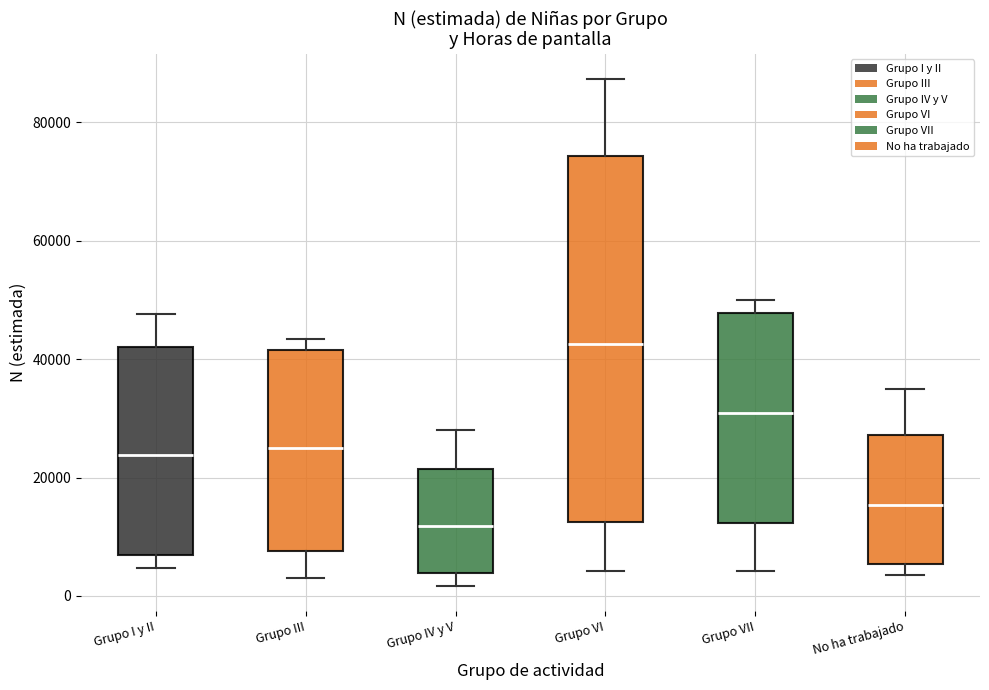

Reading left to right, read every box against the y-axis: the position of its median line, the range the box covers, and the ends of its whiskers. The values are not printed on the chart, so give them approximately, as read against the axis.

Grupo I y II: median 24000, box 6000 to 42000, whiskers 4000 to 48000
Grupo III: median 24000, box 8000 to 42000, whiskers 2000 to 44000
Grupo IV y V: median 12000, box 4000 to 22000, whiskers 2000 to 28000
Grupo VI: median 42000, box 12000 to 74000, whiskers 4000 to 88000
Grupo VII: median 30000, box 12000 to 48000, whiskers 4000 to 50000
No ha trabajado: median 16000, box 6000 to 28000, whiskers 4000 to 36000